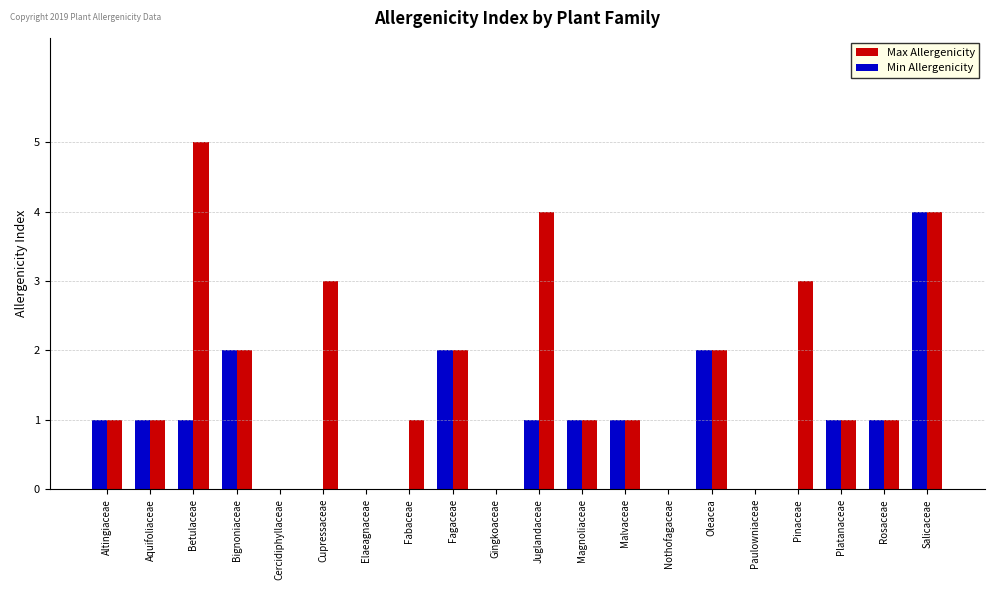

True or false: Max Allergenicity has a value of 0 at Fabaceae.

False